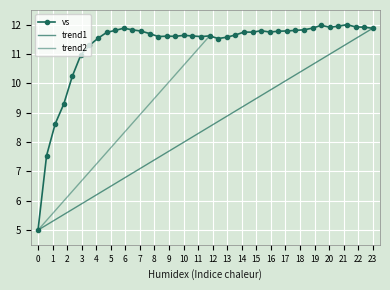

What is the difference between the values at 0.75 and 0.55?

0.2